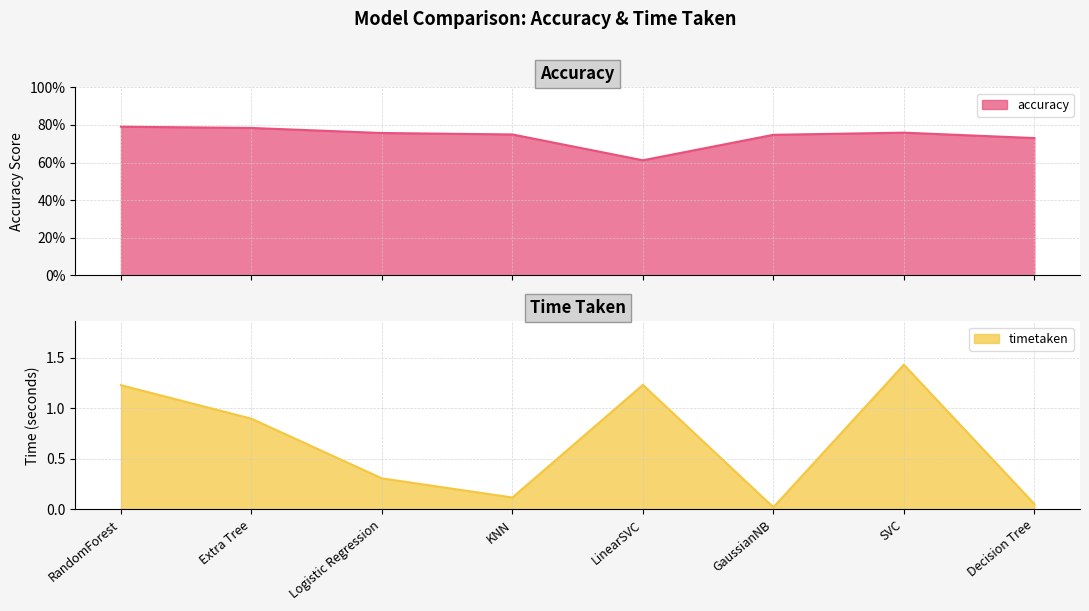

Which series ends up on top after the final intersection of timetaken and accuracy?

accuracy